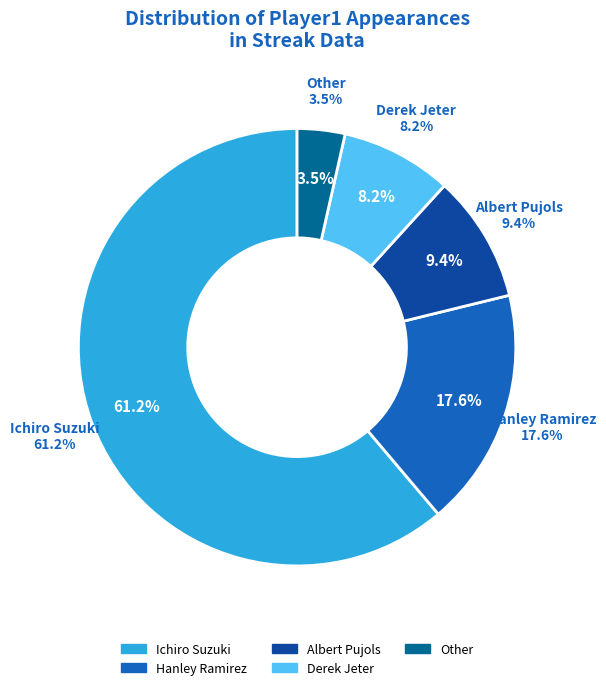

Combined, what portion of the pie is Derek Jeter and Other?

11.8%